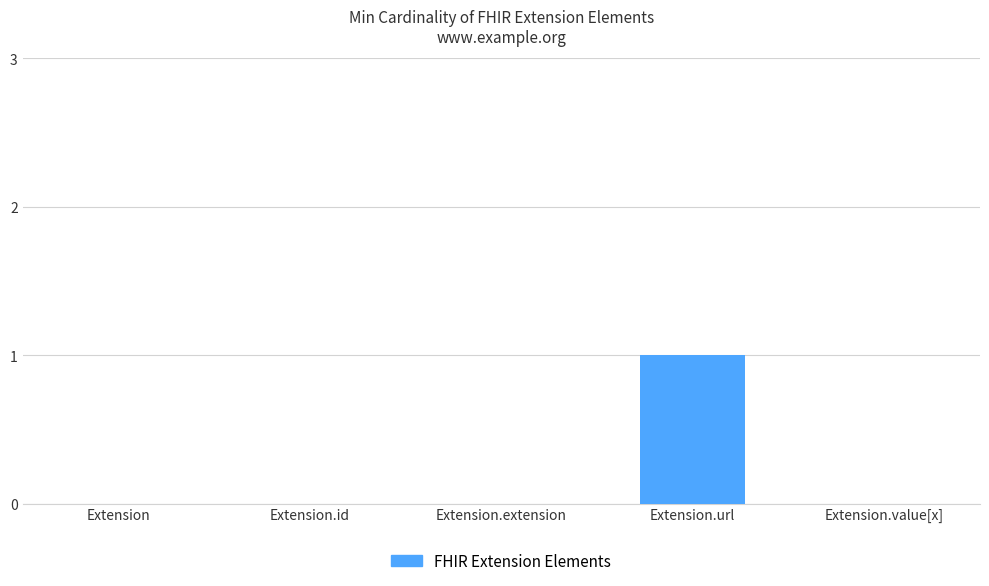

What is the change in value from Extension.extension to Extension.url?

+1